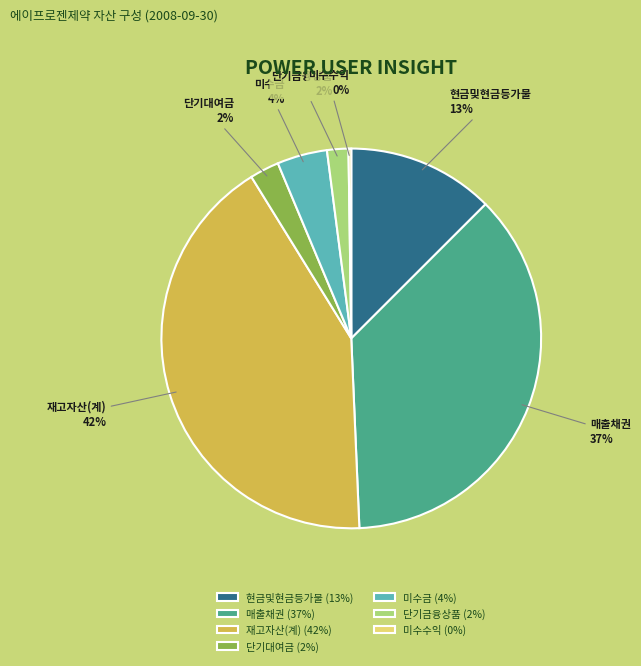

Which slice is the largest?

재고자산(계)